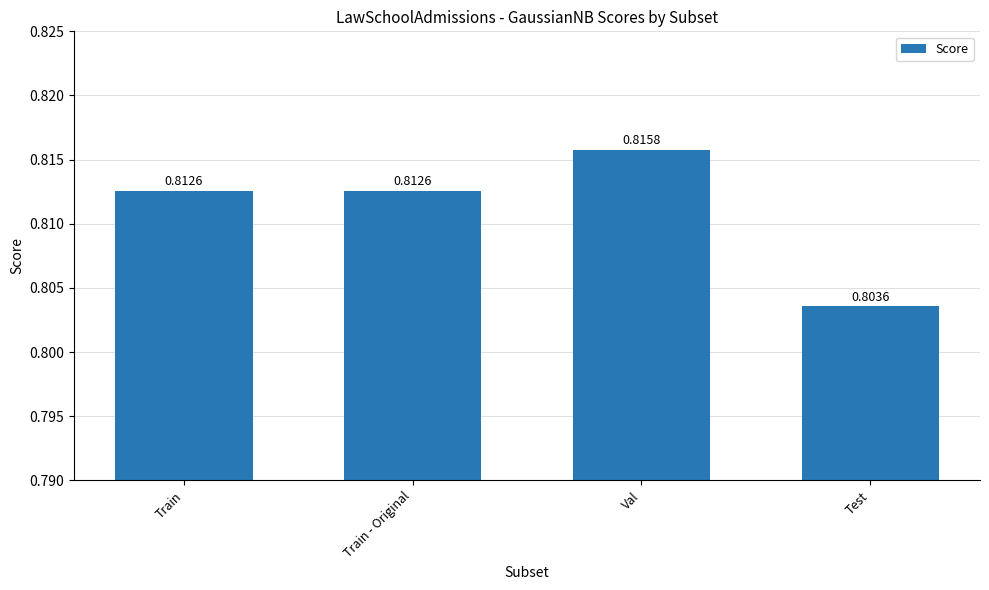

What is the sum of all values?

3.2